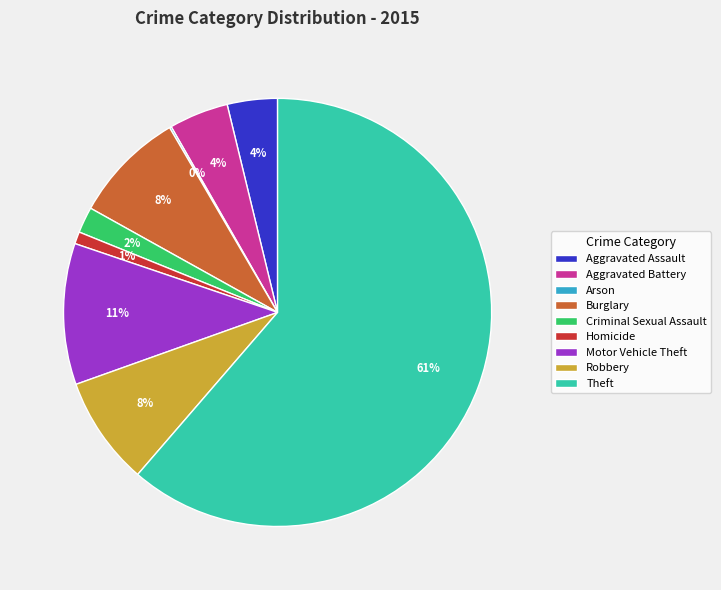

To the nearest percent, what portion does Robbery represent?

8%